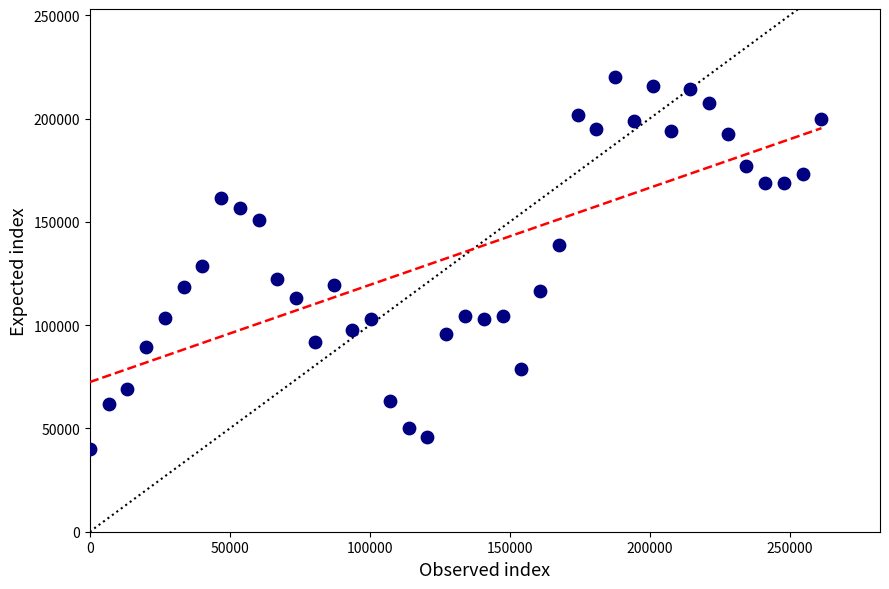

What is the range of Y values (max minus min)?

180000.0